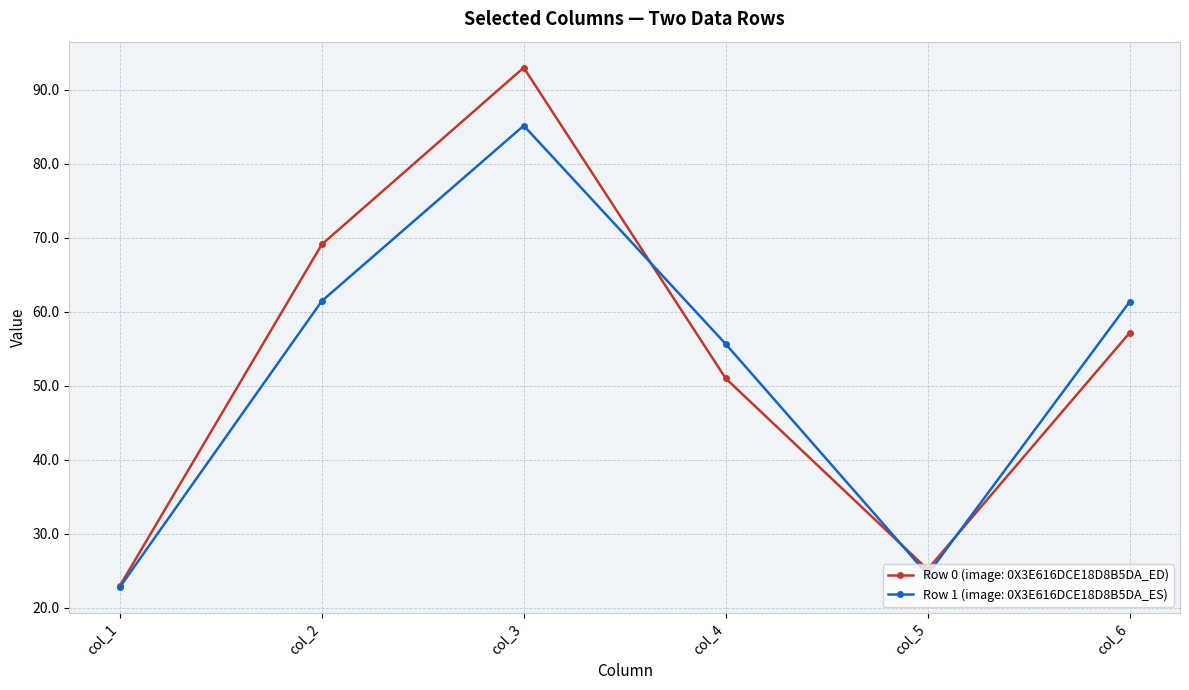

Which series has the largest total across all categories?

Row 0 (image: 0X3E616DCE18D8B5DA_ED)